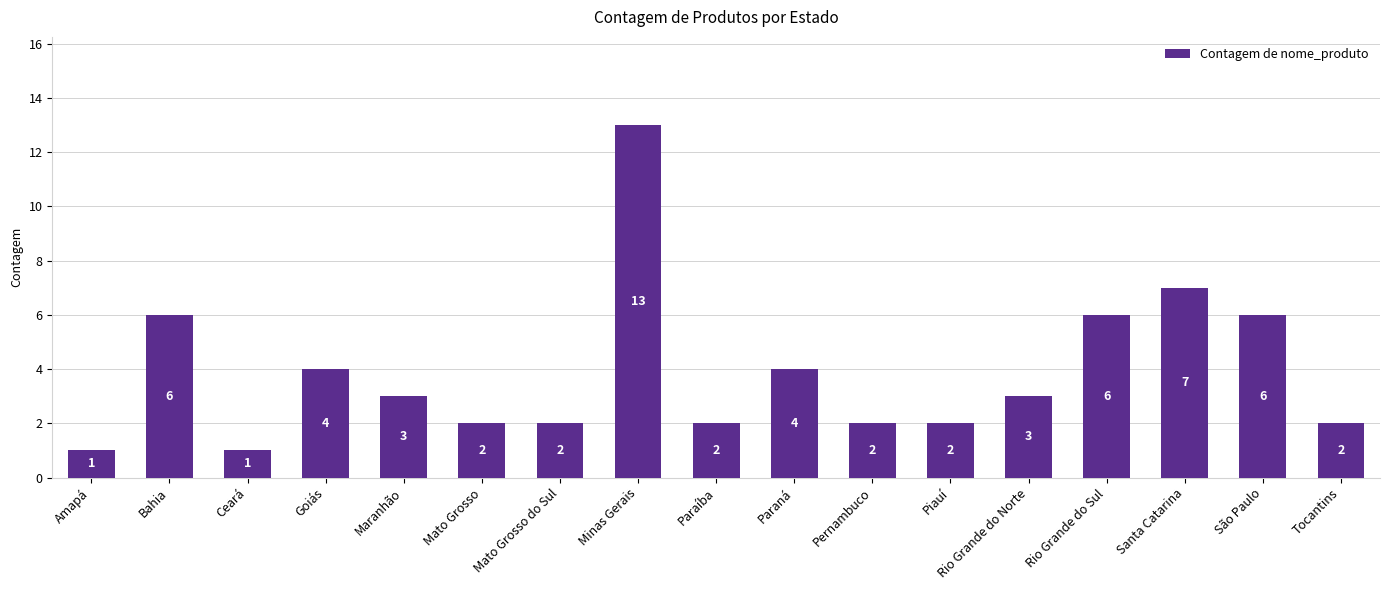

What is the ratio of the value at Amapá to the value at Rio Grande do Norte?

0.3